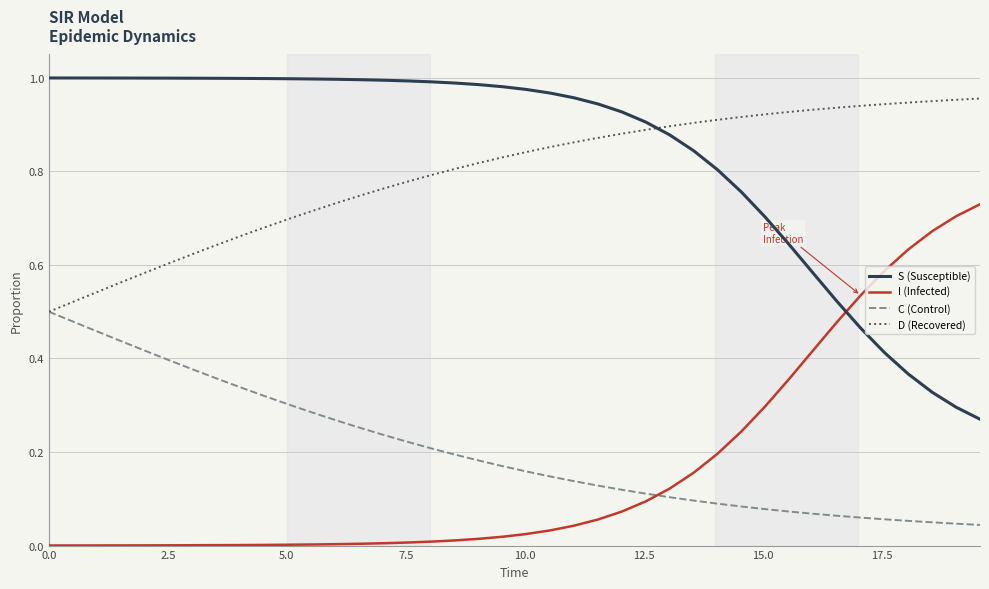

Rank the series by their maximum value, from lowest to highest.

C (Control), I (Infected), D (Recovered), S (Susceptible)